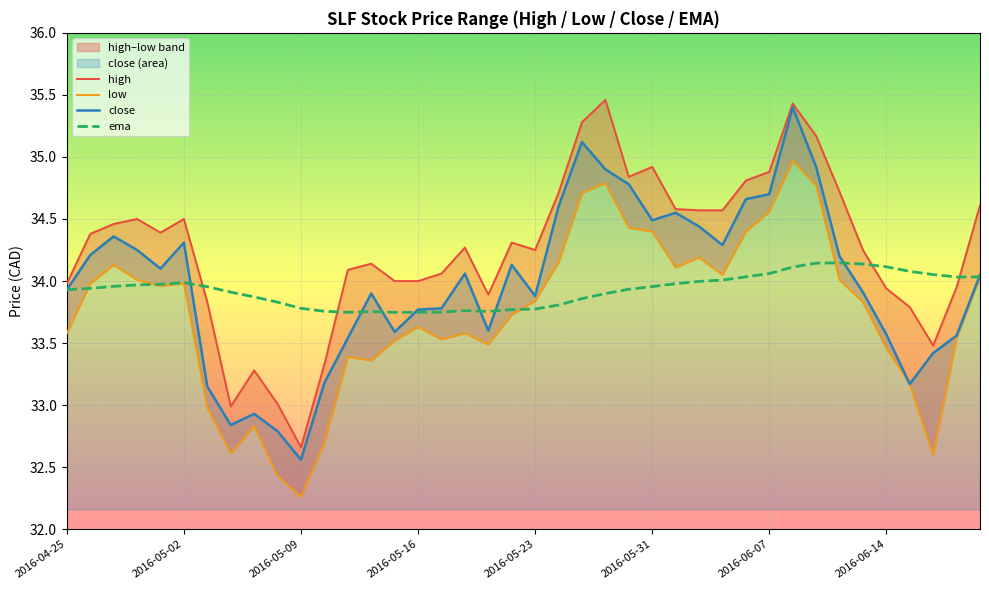

In ema, how many points are lower than both neighbors (excluding endpoints)?

4